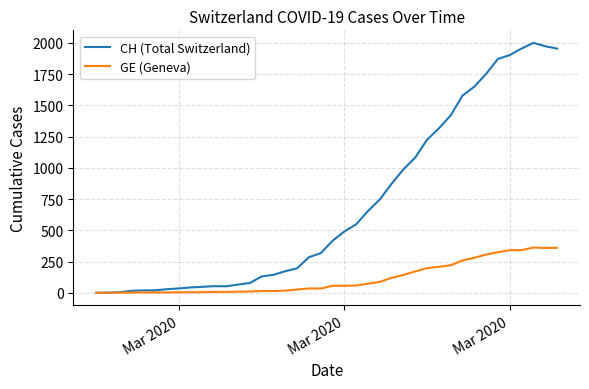

What is the maximum value for CH (Total Switzerland)?

2001